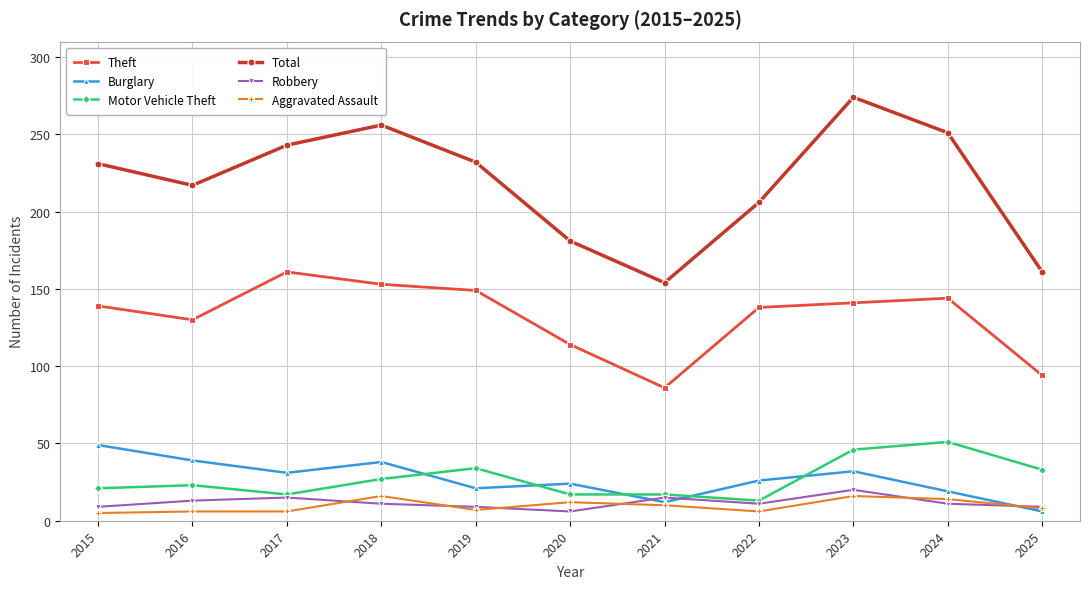

True or false: Theft has more than 0 interior local peaks.

True